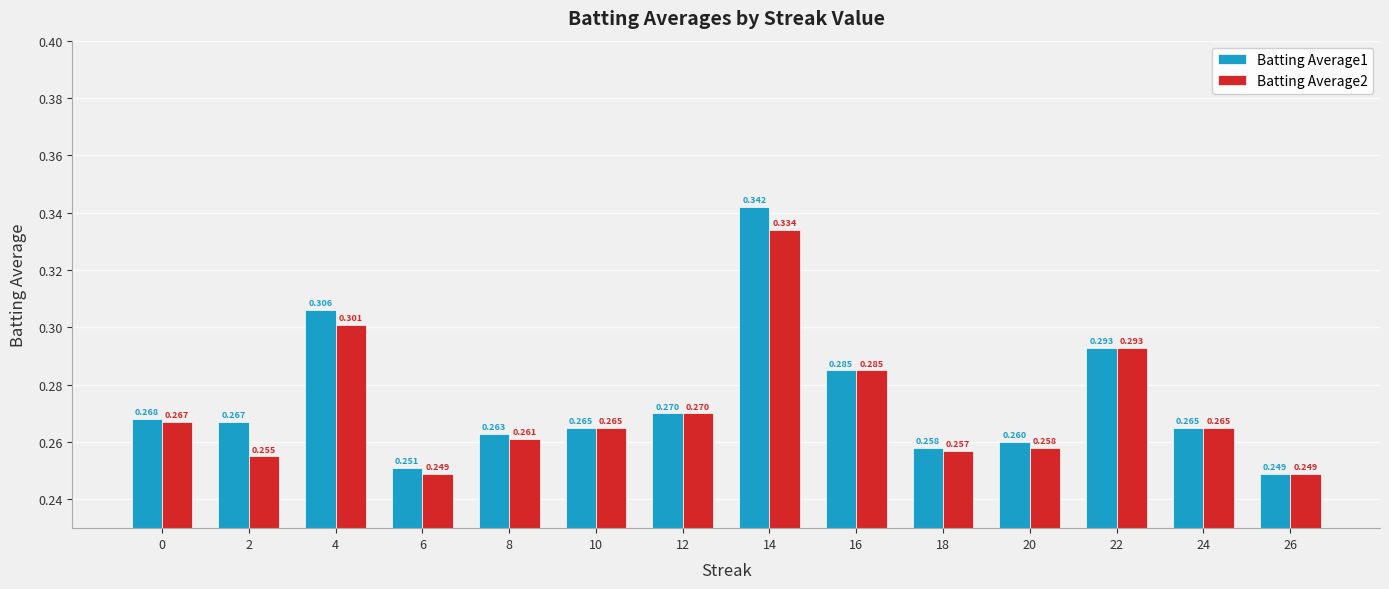

Is the value of Batting Average2 at 8 greater than the value of Batting Average1 at 4?

No